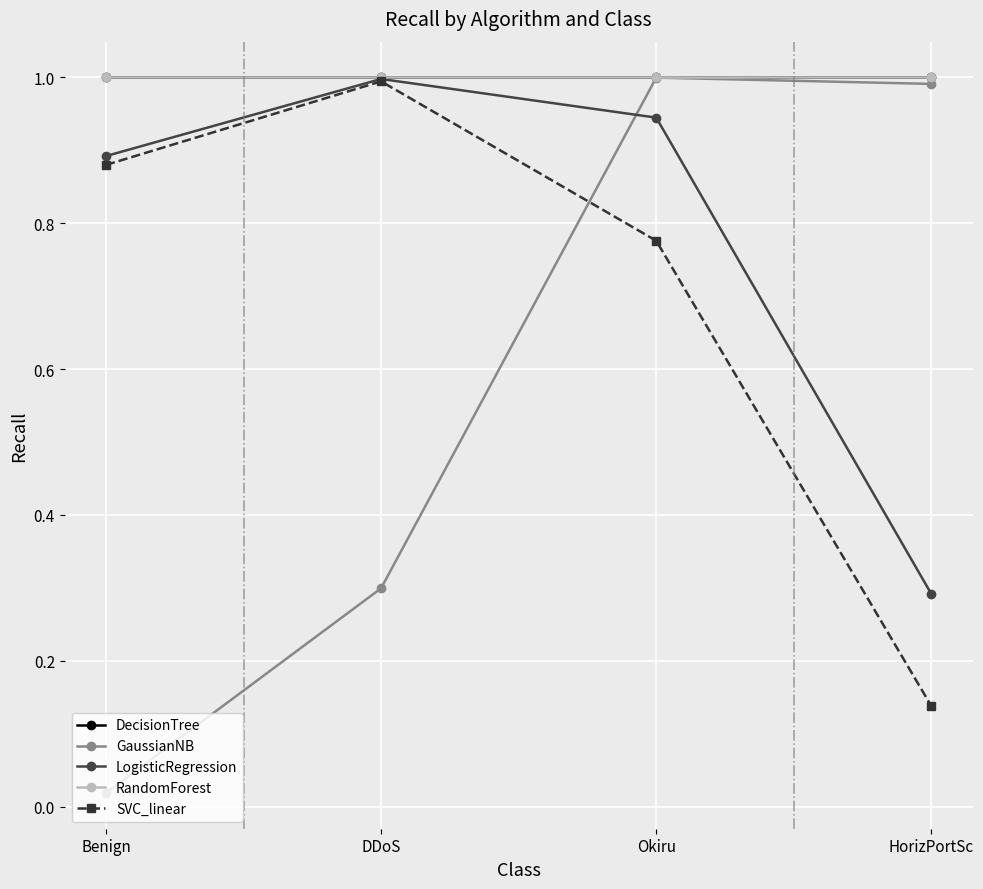

What is the sum of the RandomForest values at DDoS and Okiru?

2.0